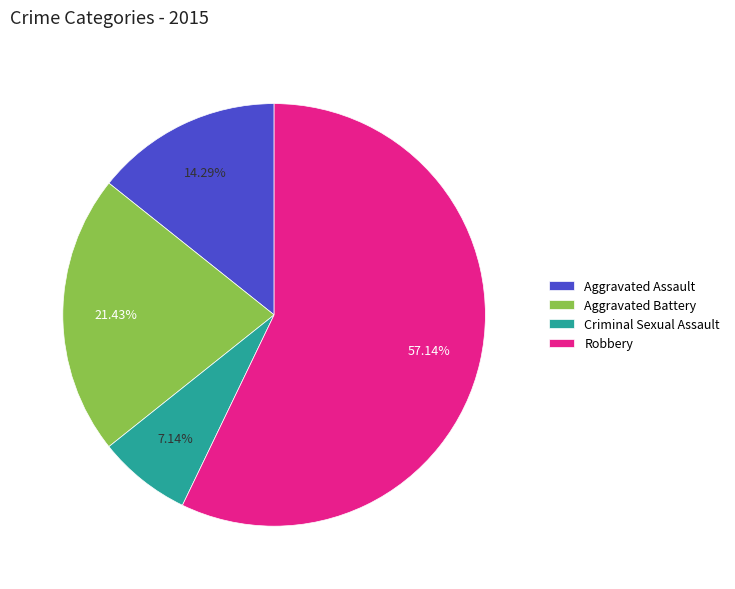

Which category accounts for the majority?

Robbery